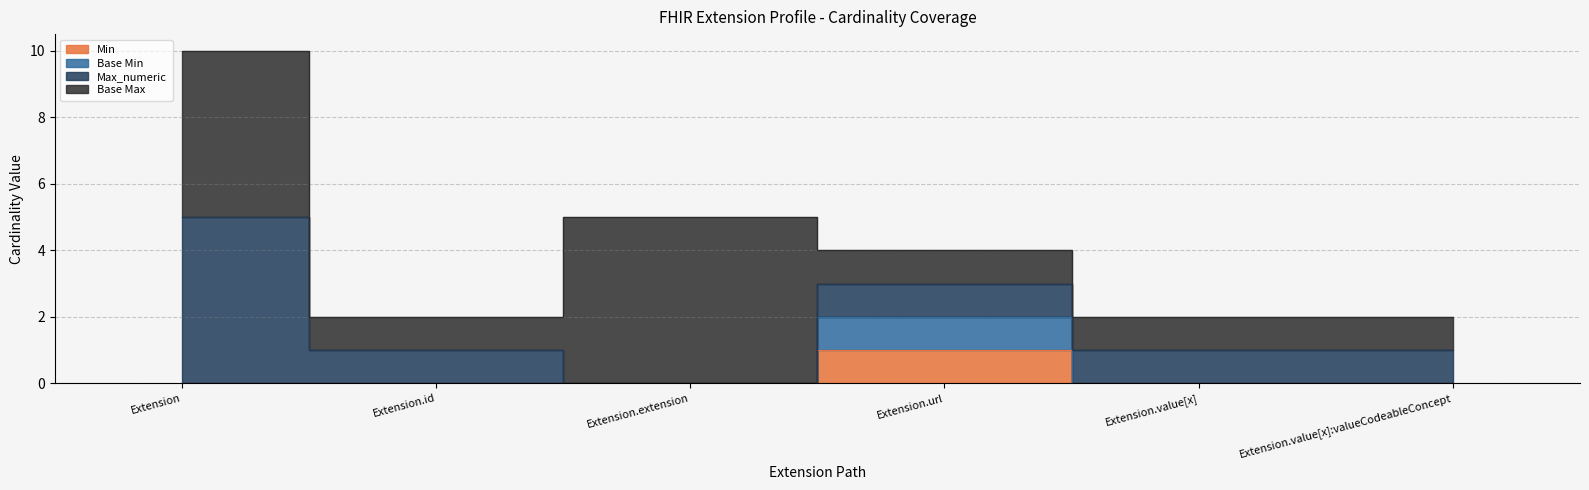

What is the difference between the maximum and minimum values in the Min series?

1